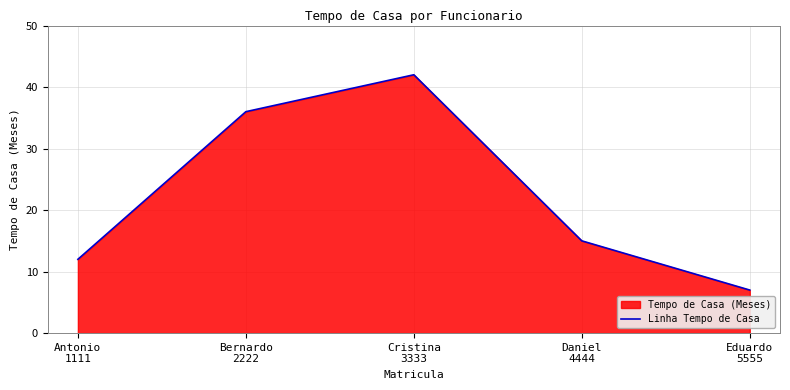

What is the greatest value displayed?

42